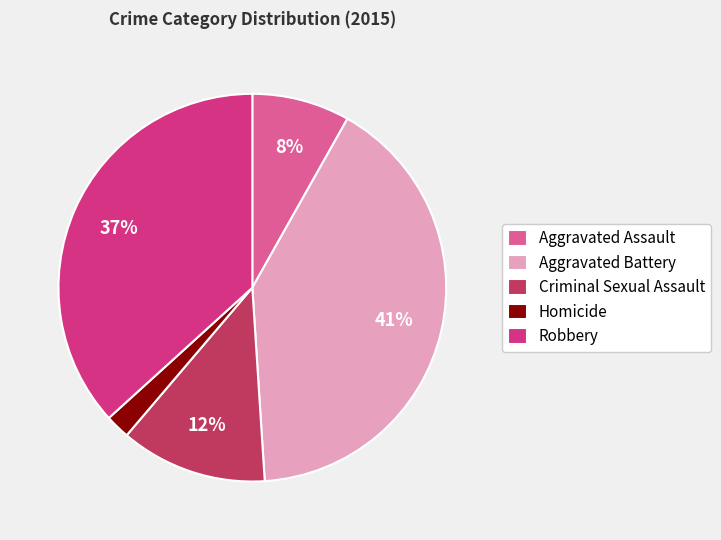

To the nearest percent, what percentage of the pie is Criminal Sexual Assault?

12%